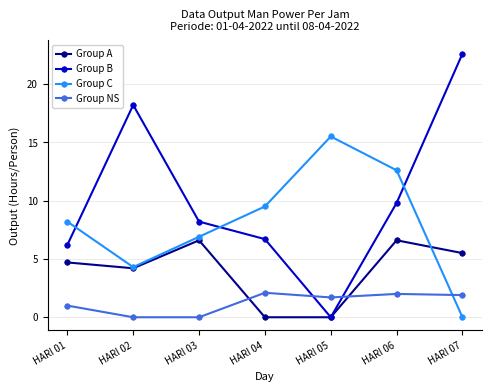

In Group NS, how many points are higher than both neighbors (excluding endpoints)?

2